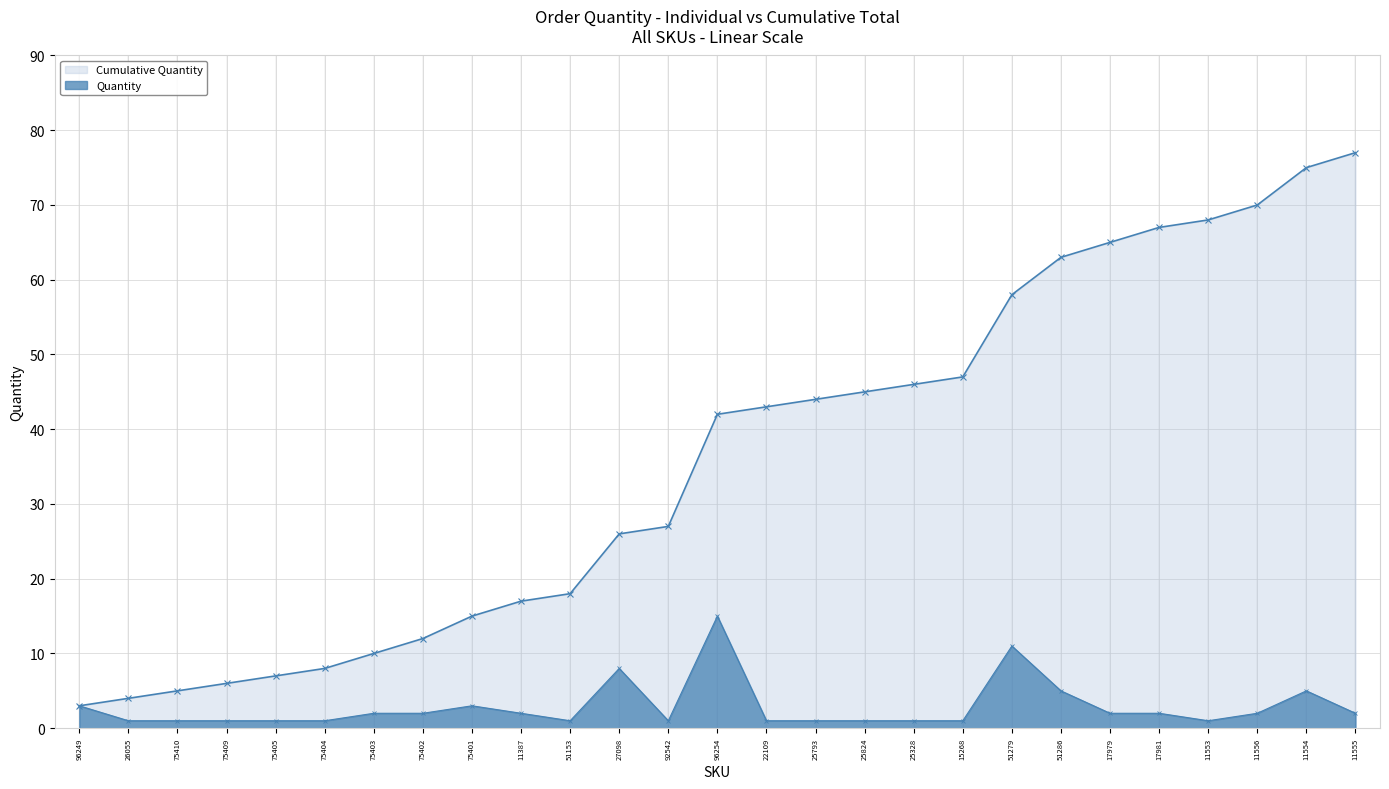

The value of Cumulative Quantity at 25328 is 46. True or false?

True